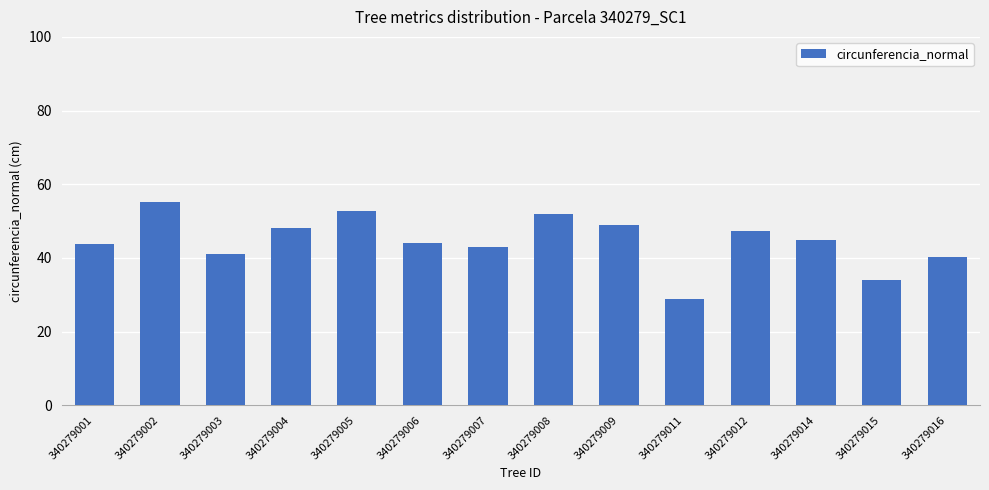

How many distinct data groups are displayed?

1